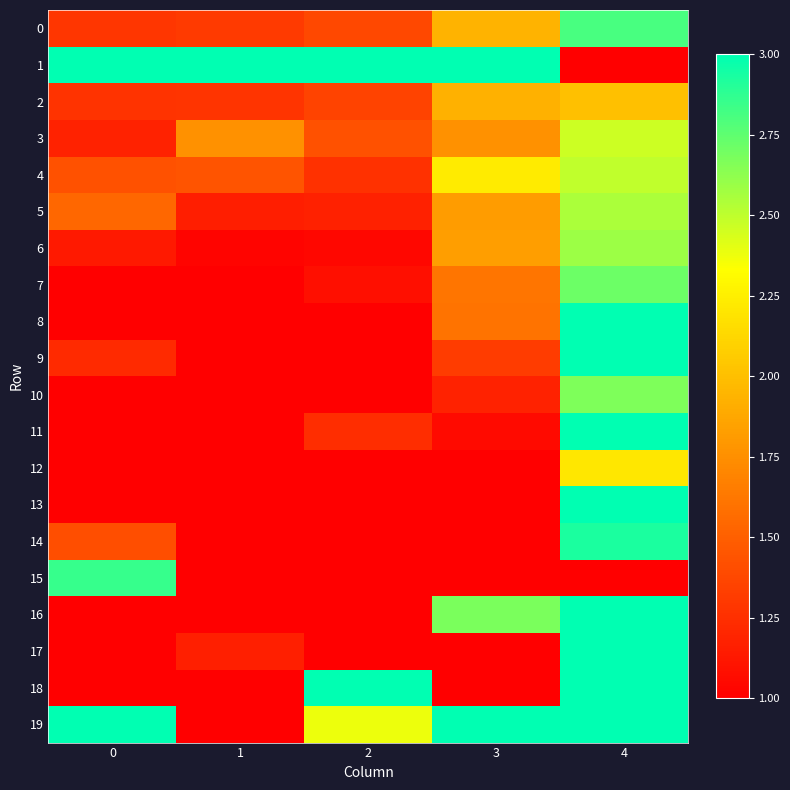

Which series has the largest total across all categories?

1